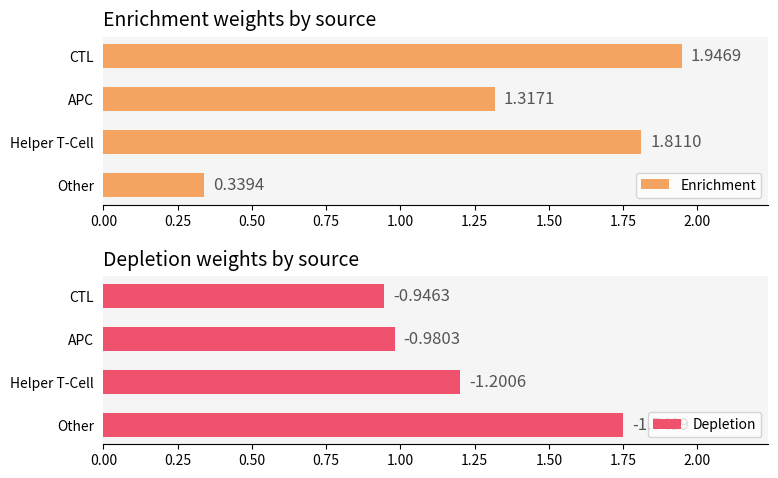

What is the difference between the second highest and second lowest values in the Enrichment series?

0.5